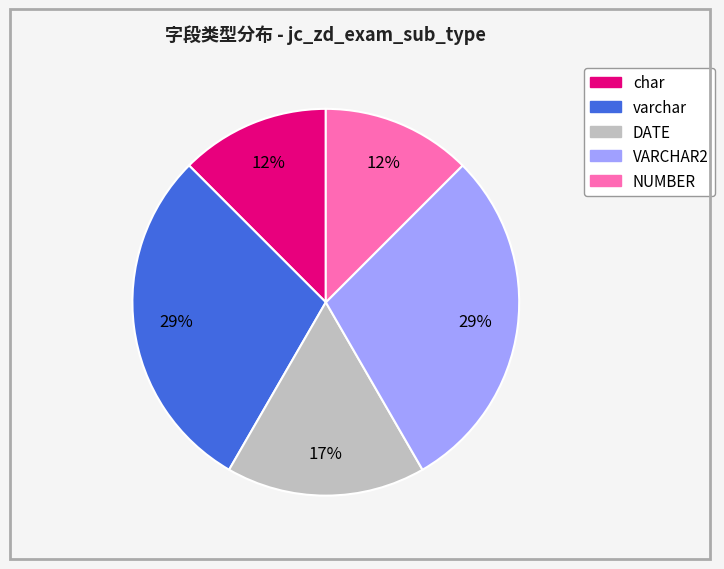

How many segments does this pie chart have?

5